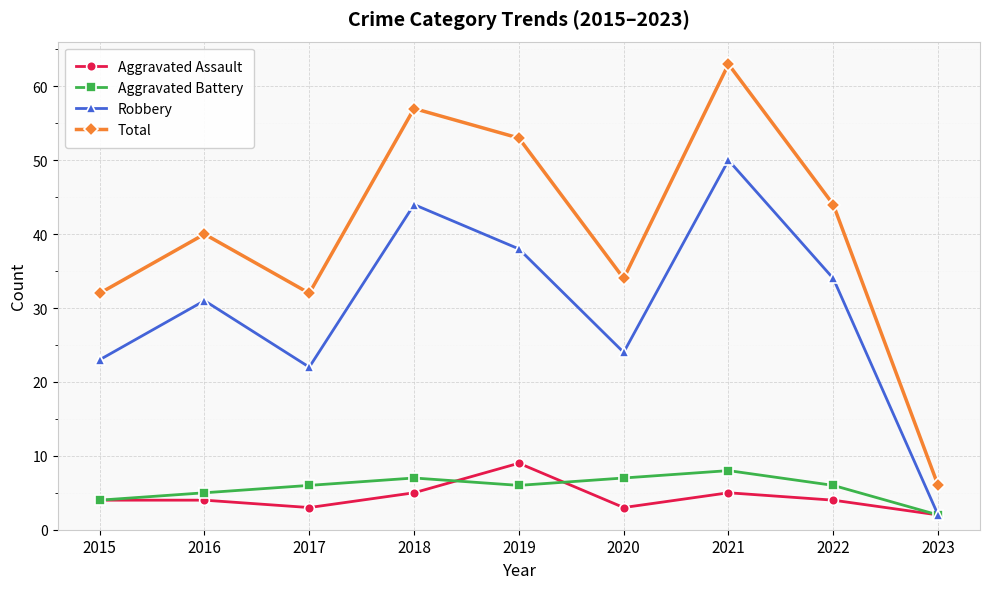

What is the difference between the second highest and minimum values in the Total series?

51